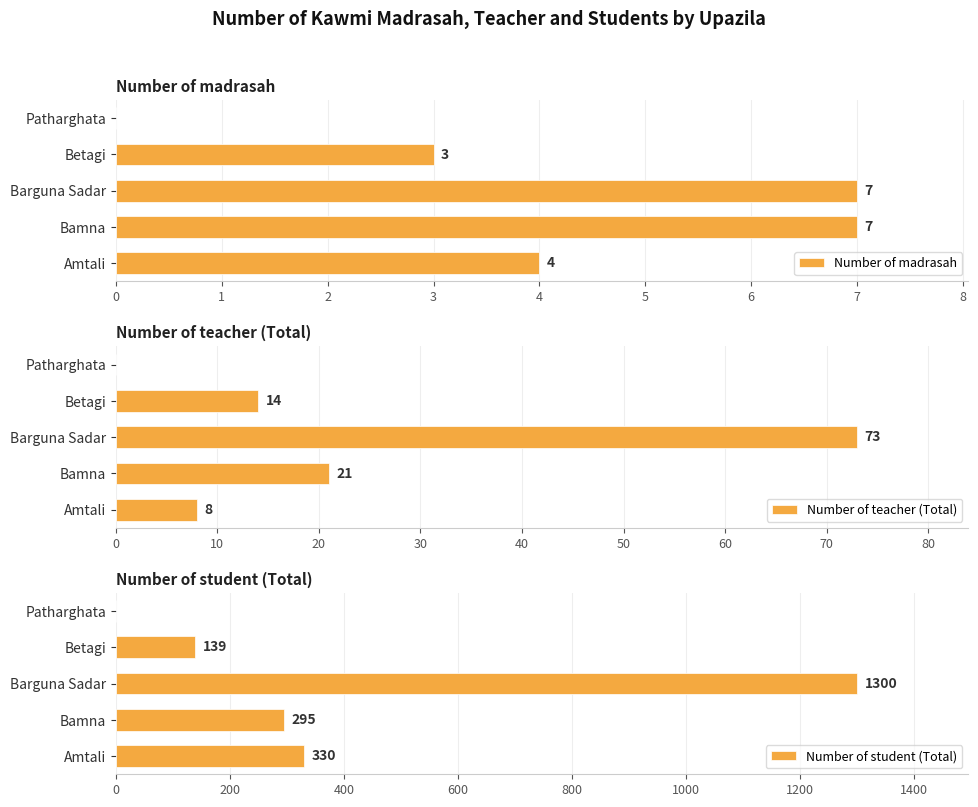

Count the Number of madrasah values in the range 3 to 7.

4